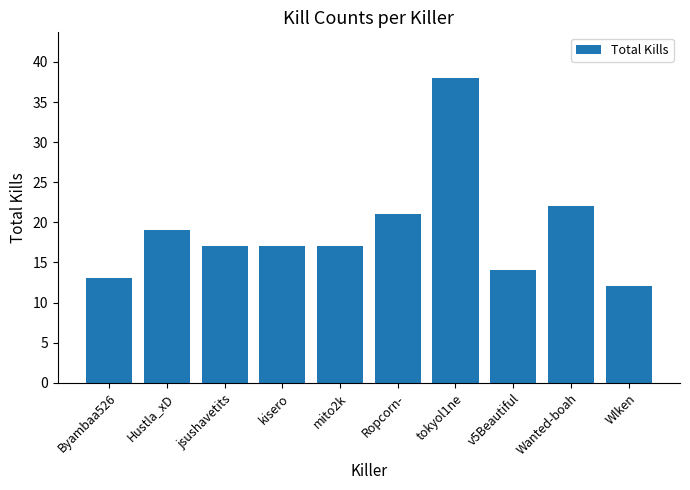

What is the value of the 3rd bar from the left?

17